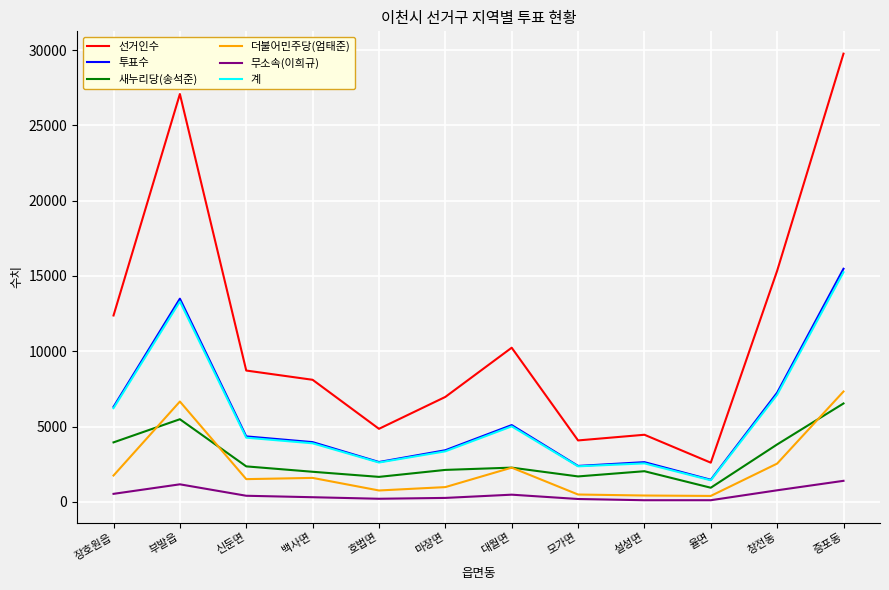

How many values in the 선거인수 series are below 8716?

6